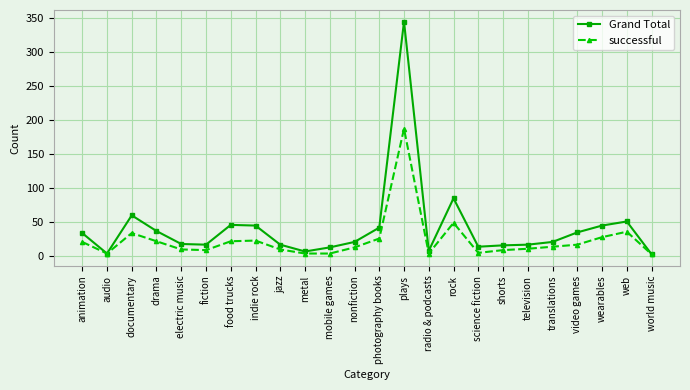

At radio & podcasts, list the series in order from smallest to largest.

successful, Grand Total